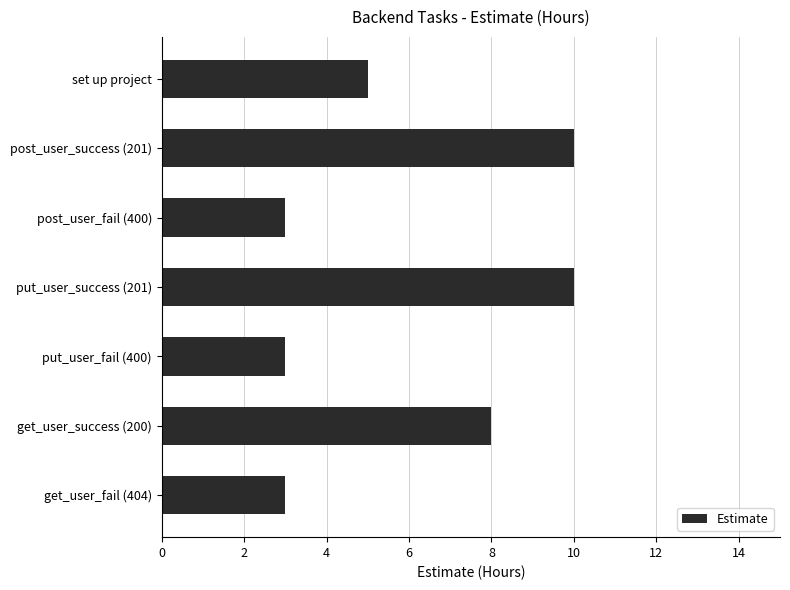

What is the value of the 2nd bar from the top?

10